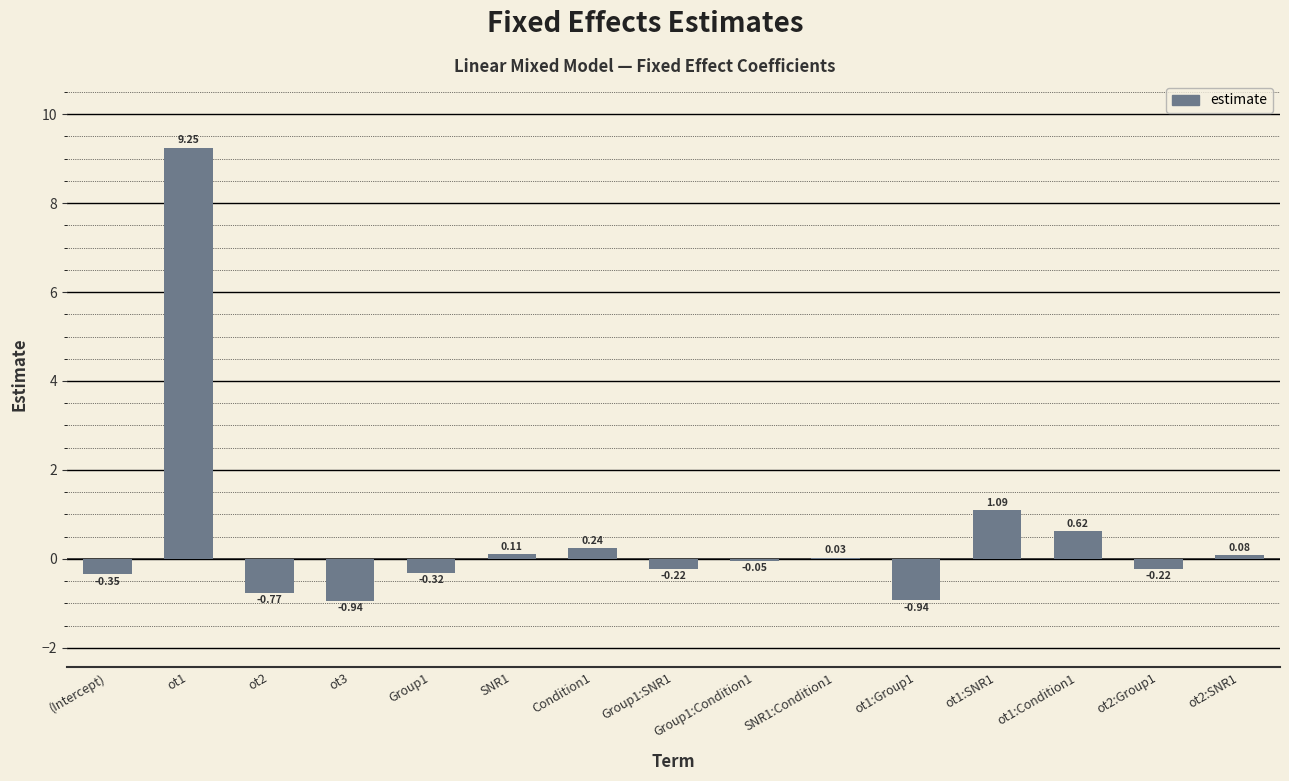

At which label does the data first exceed 0?

ot1